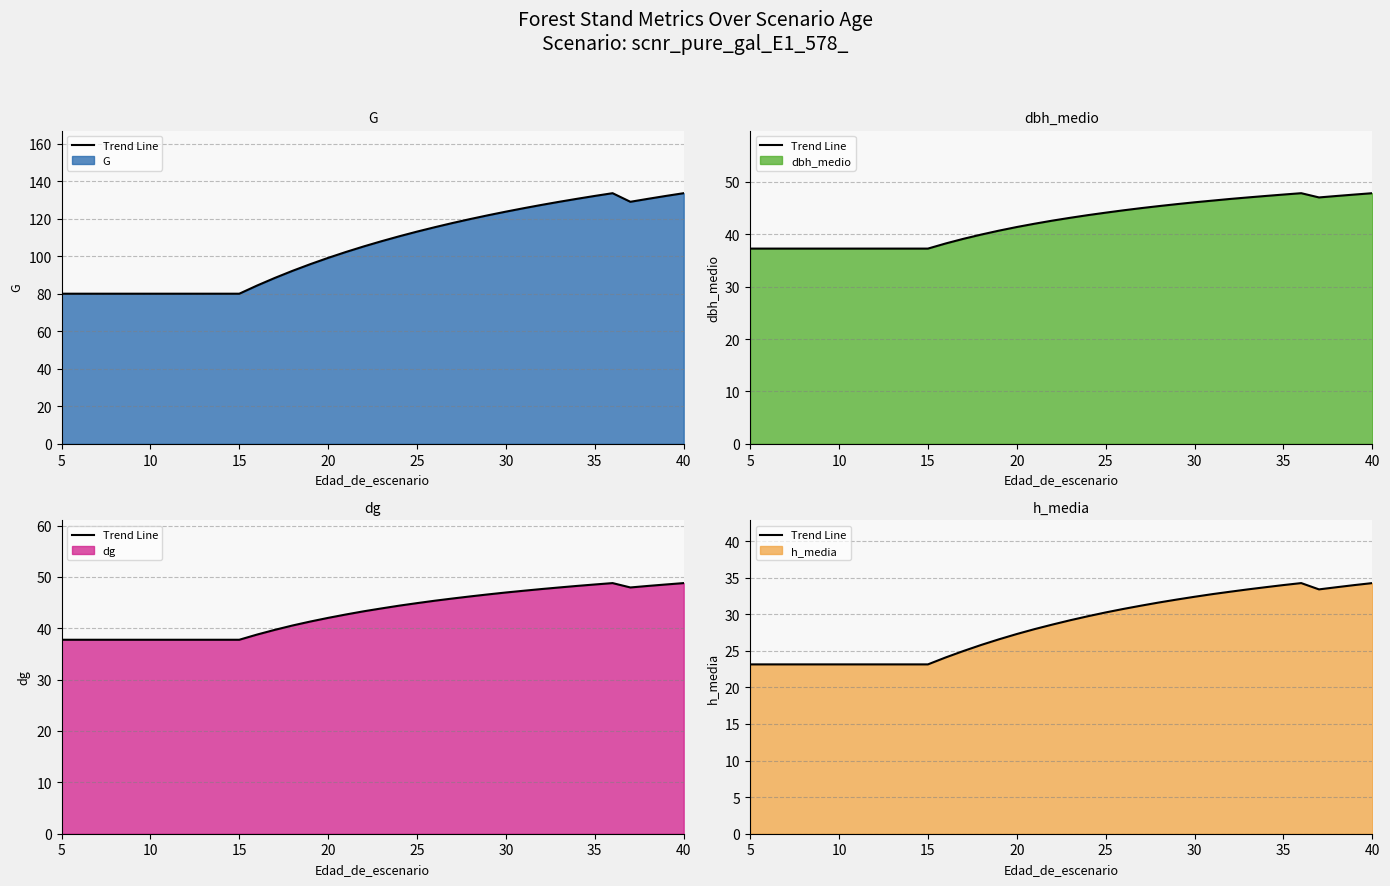

How many points are higher than both their immediate neighbors (excluding endpoints)?

1